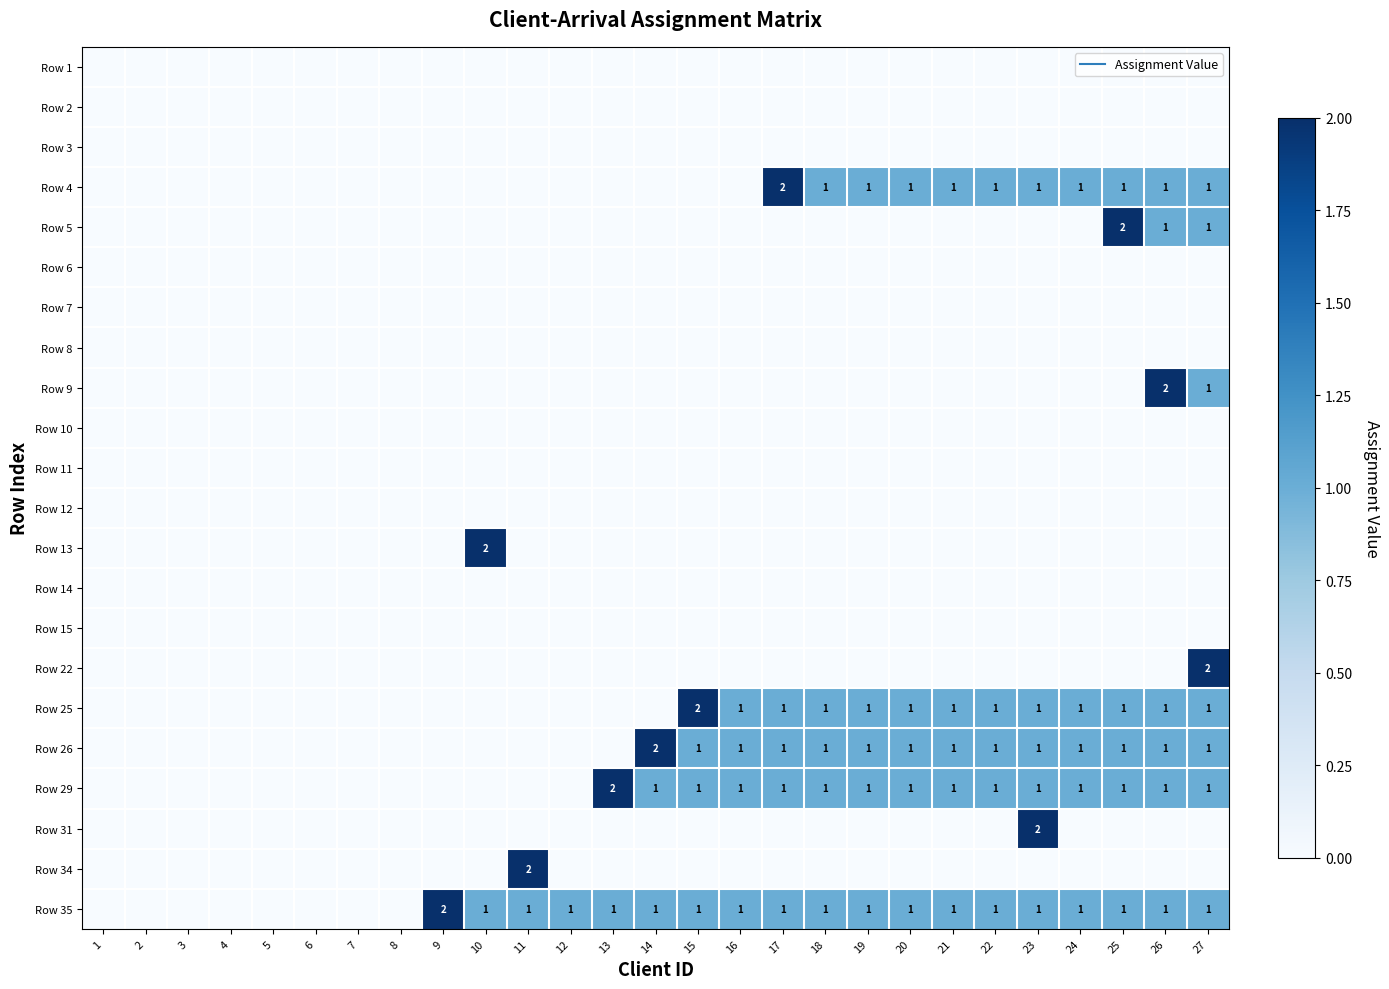

At which label is Row 1 closest to 0?

1